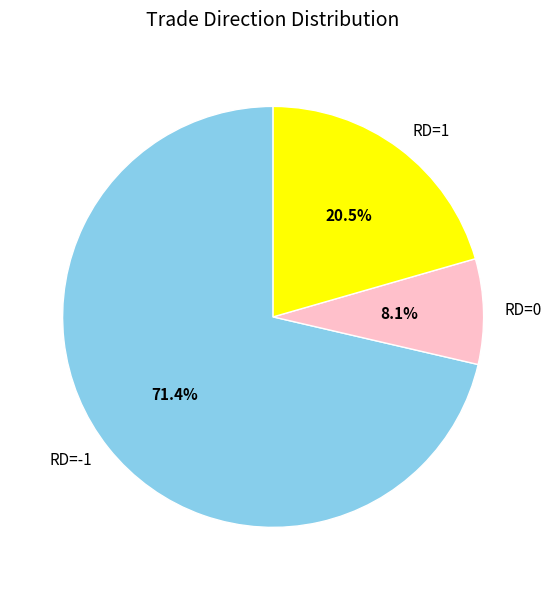

Between RD=1 and RD=-1, which is larger?

RD=-1